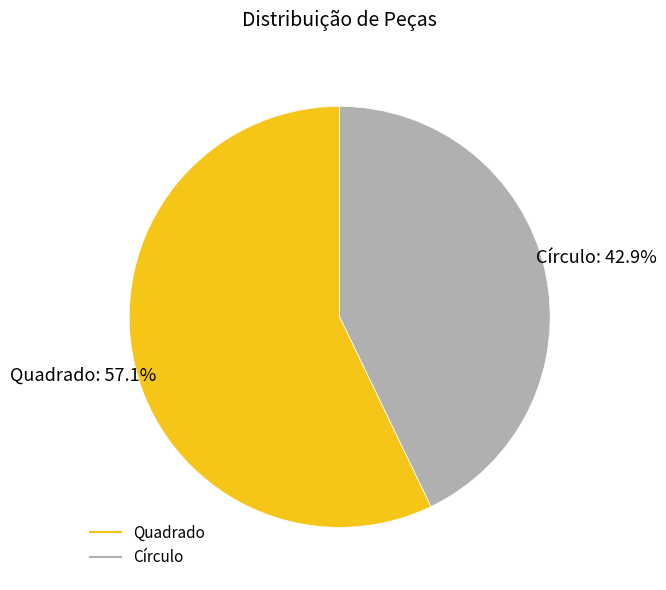

Count the number of slices in the pie.

2